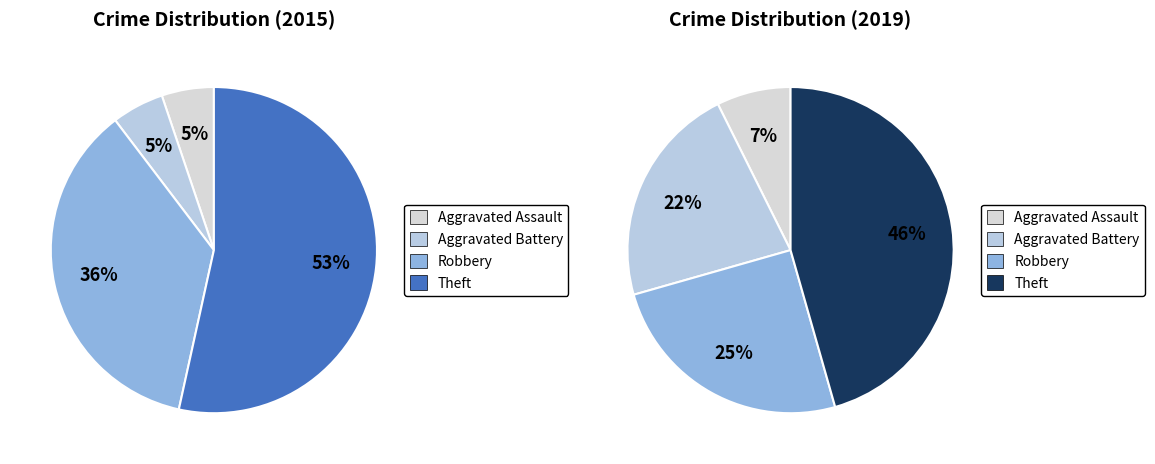

How much of the chart is everything except Robbery?

63.8%